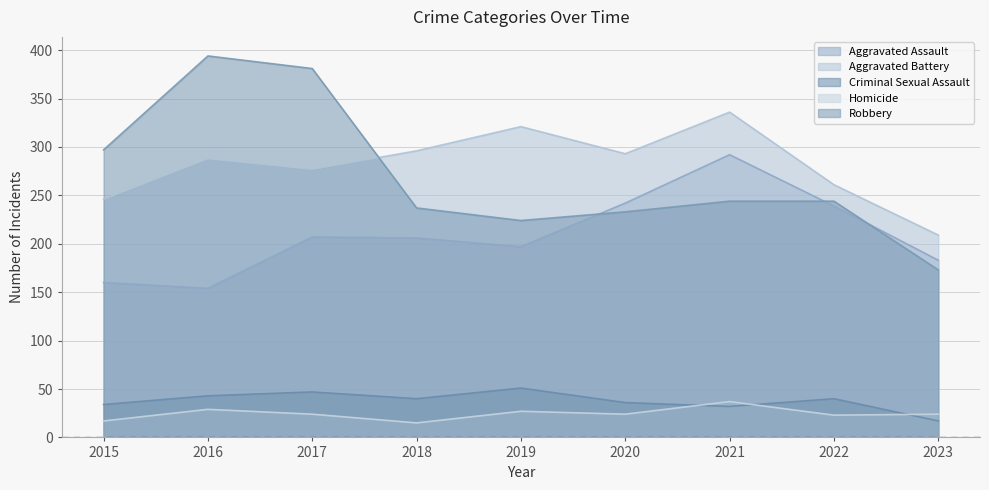

The Aggravated Assault series shows 206 at 2018. True or false?

True